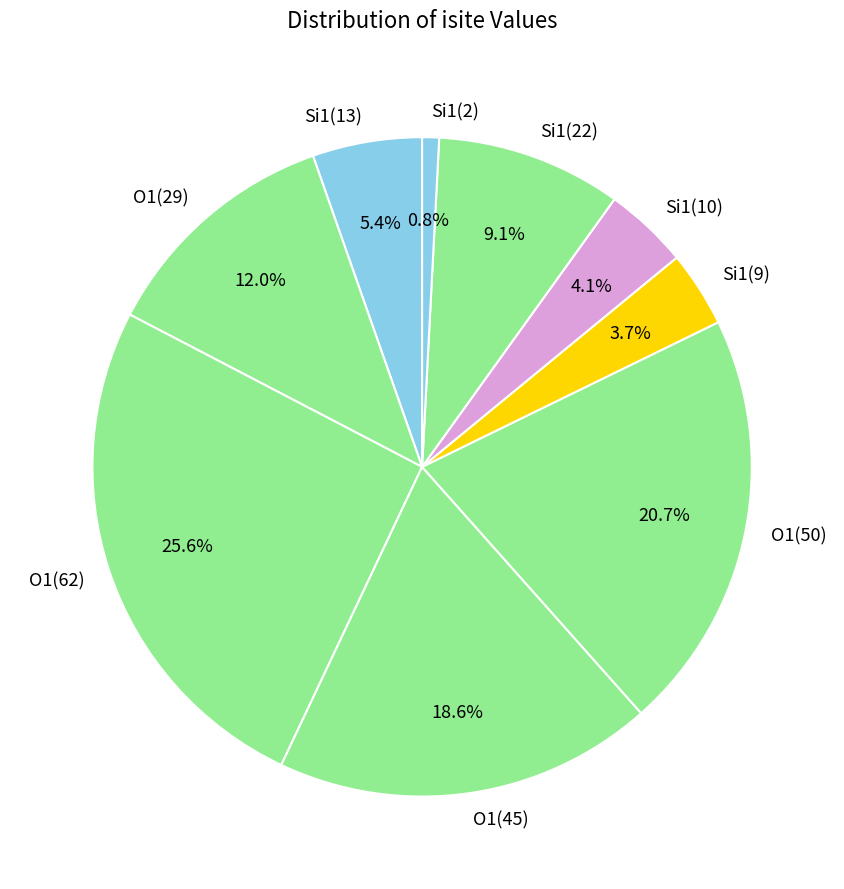

To the nearest percent, what is the average slice percentage?

11%